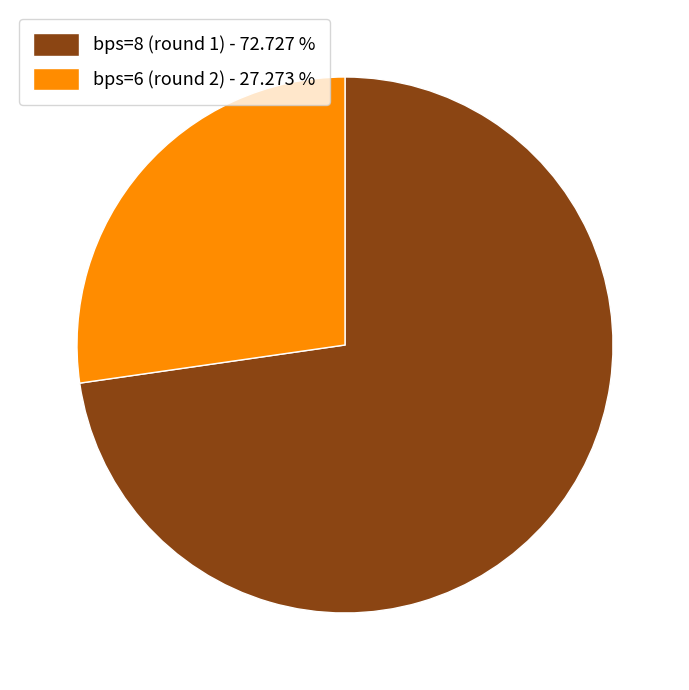

Rank the categories by value from highest to lowest.

bps=8 (round 1), bps=6 (round 2)